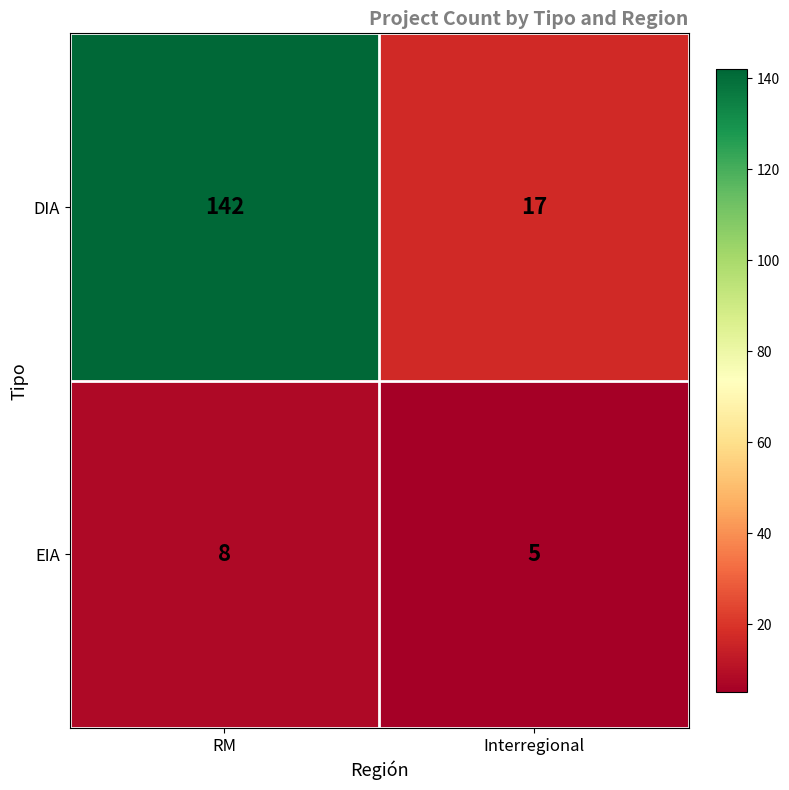

At which category is the sum across all series the highest?

RM